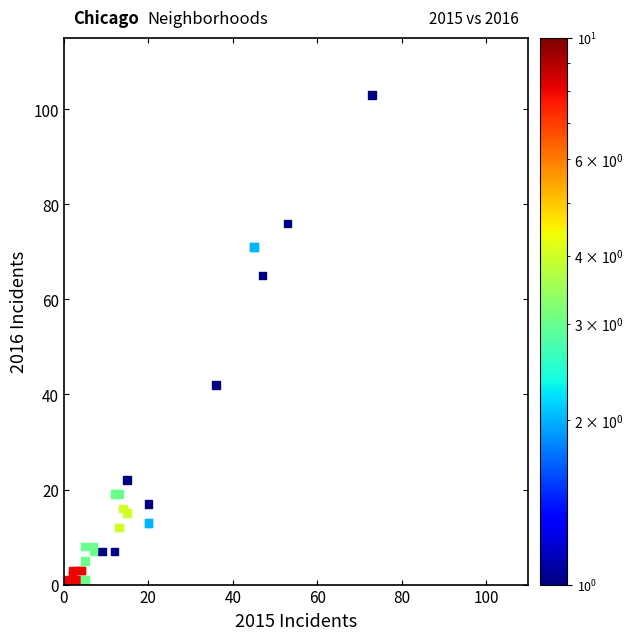

What Y value in the scatter plot is closest to 52?

42